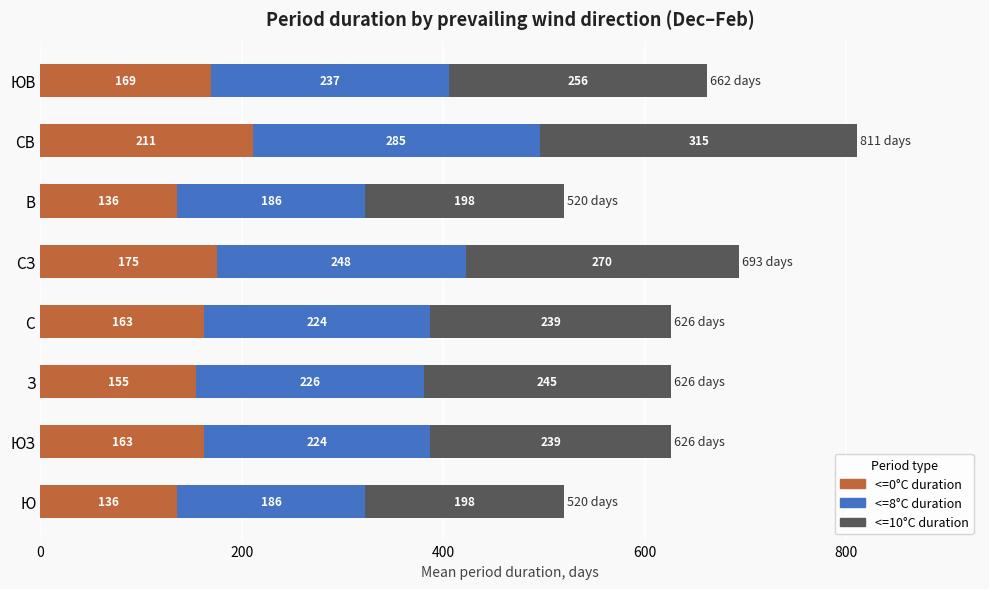

What is the total value across all series at Ю?

520